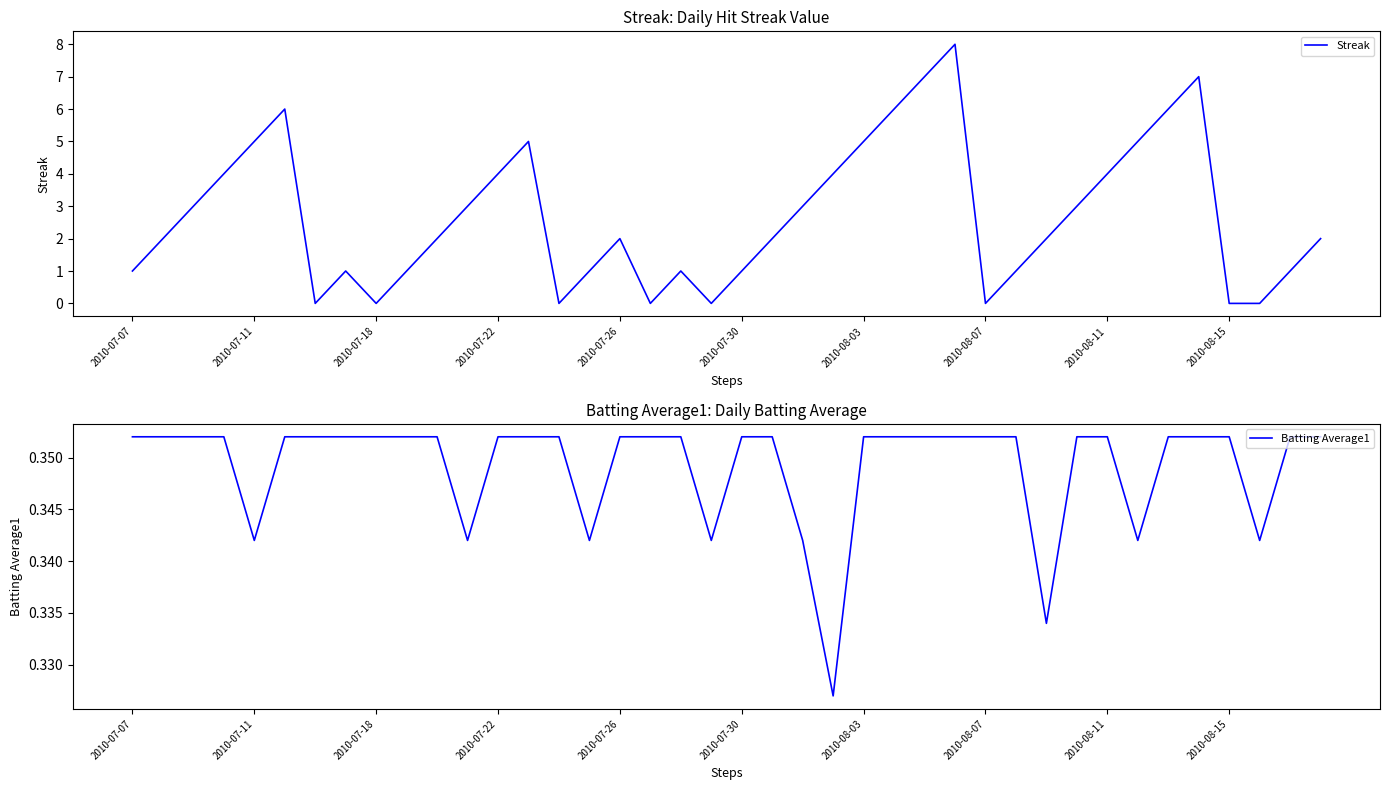

What is the difference between the second highest and minimum values in the Streak series?

7